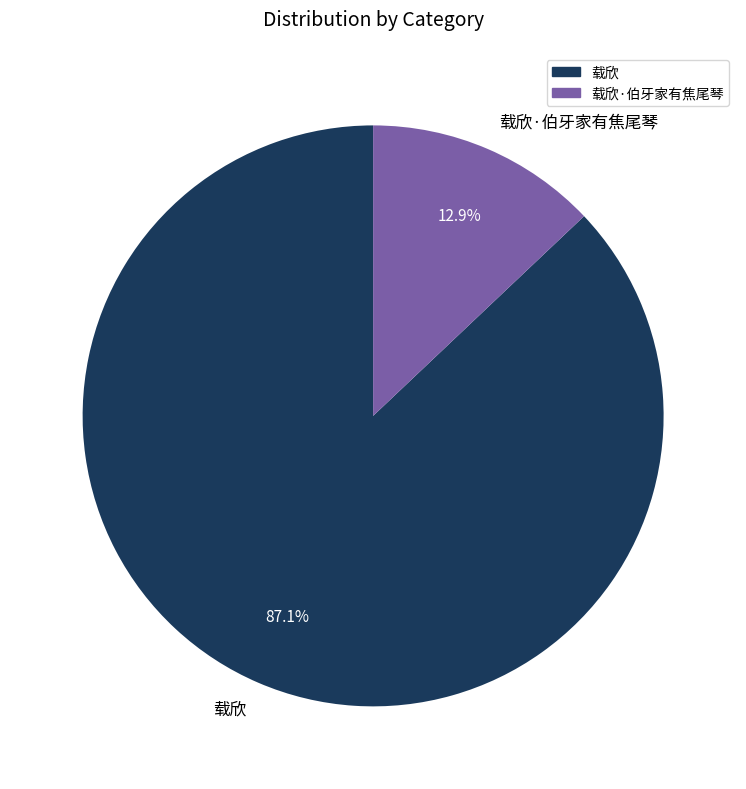

Is it true that 载欣 is 87% of the pie?

True